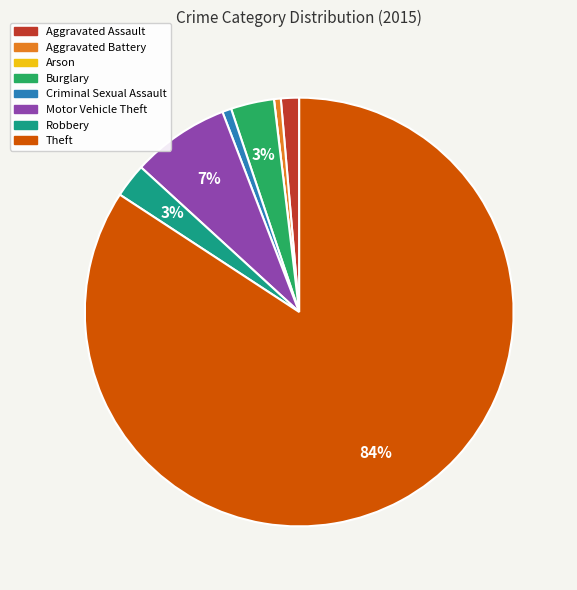

Which slice is the largest?

Theft